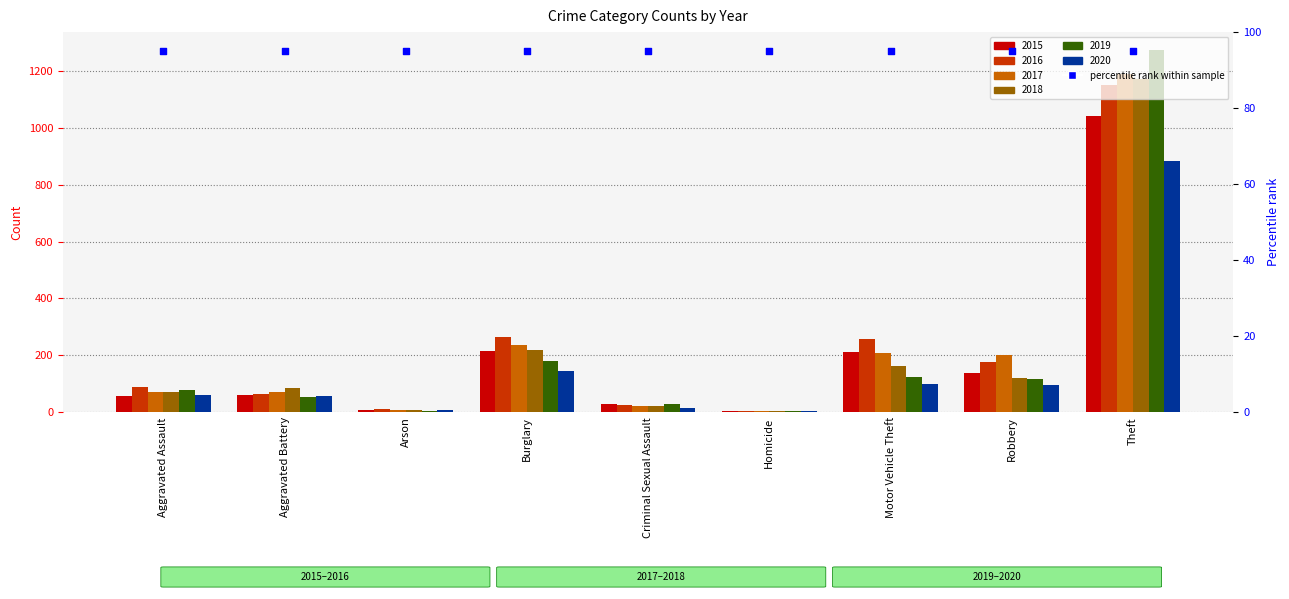

Which series has the widest spread of Y values?

2019